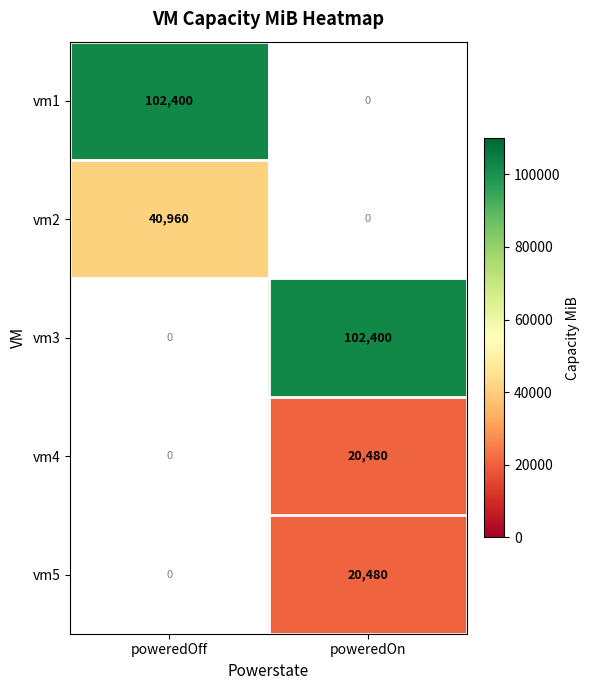

Is it true that vm1 equals 150667 at poweredOff?

False